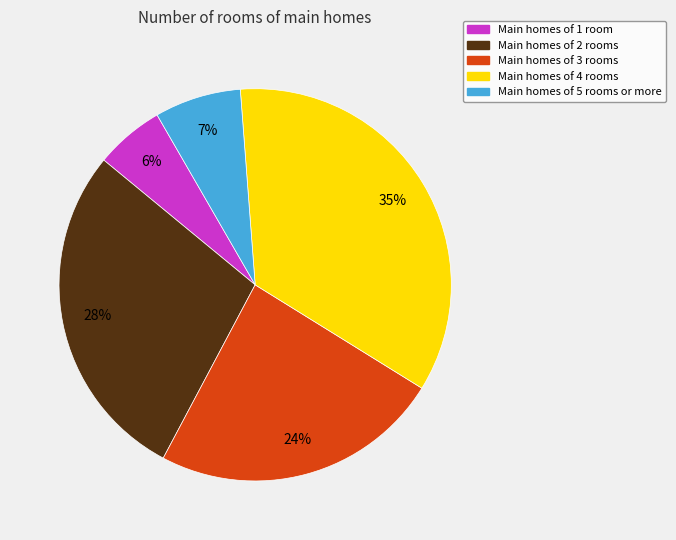

To the nearest percent, what portion does Main homes of 4 rooms represent?

35%